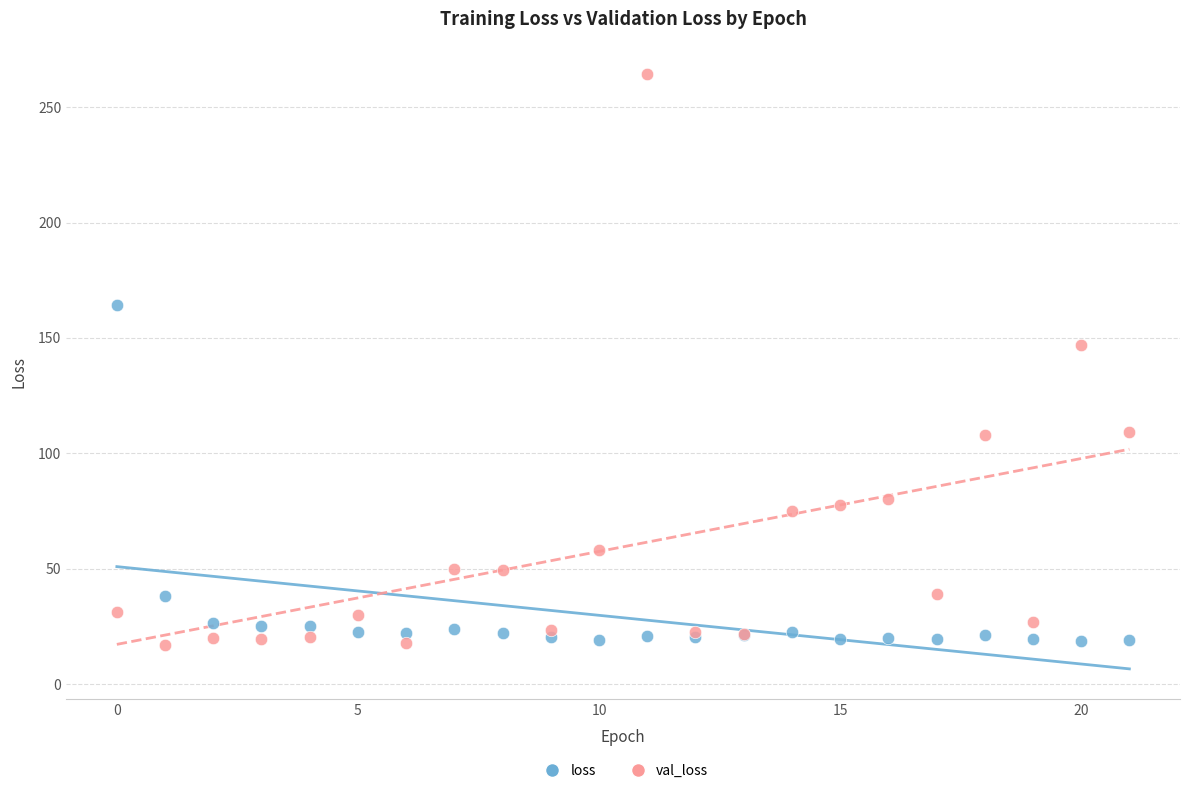

Which series has the widest spread of Y values?

val_loss